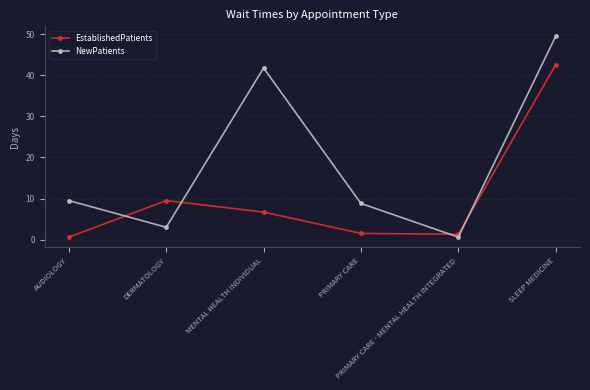

What is the total value across all series at DERMATOLOGY?

12.5